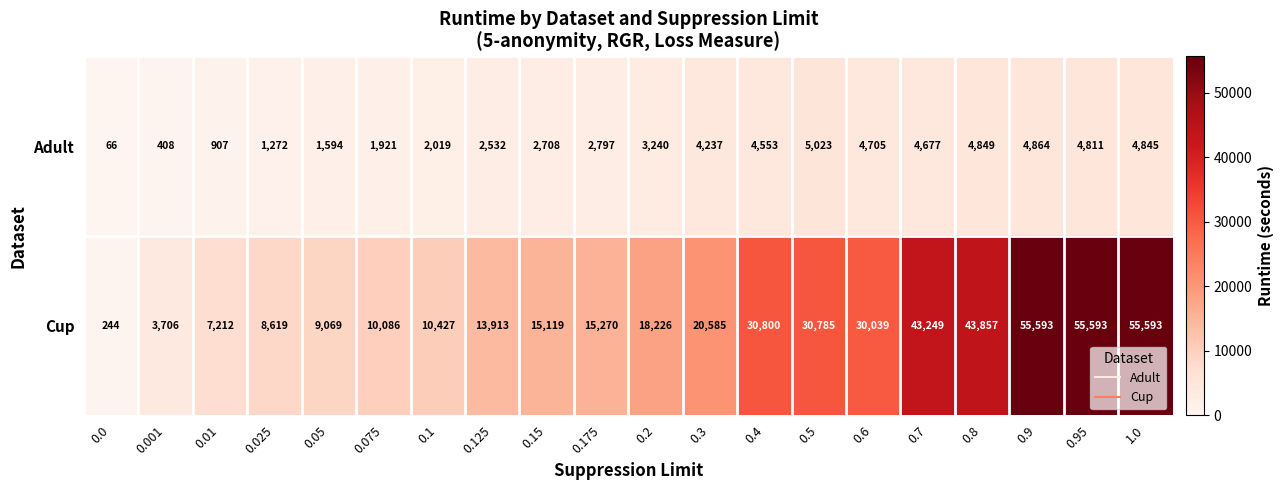

Which series has the largest range (max minus min)?

Cup